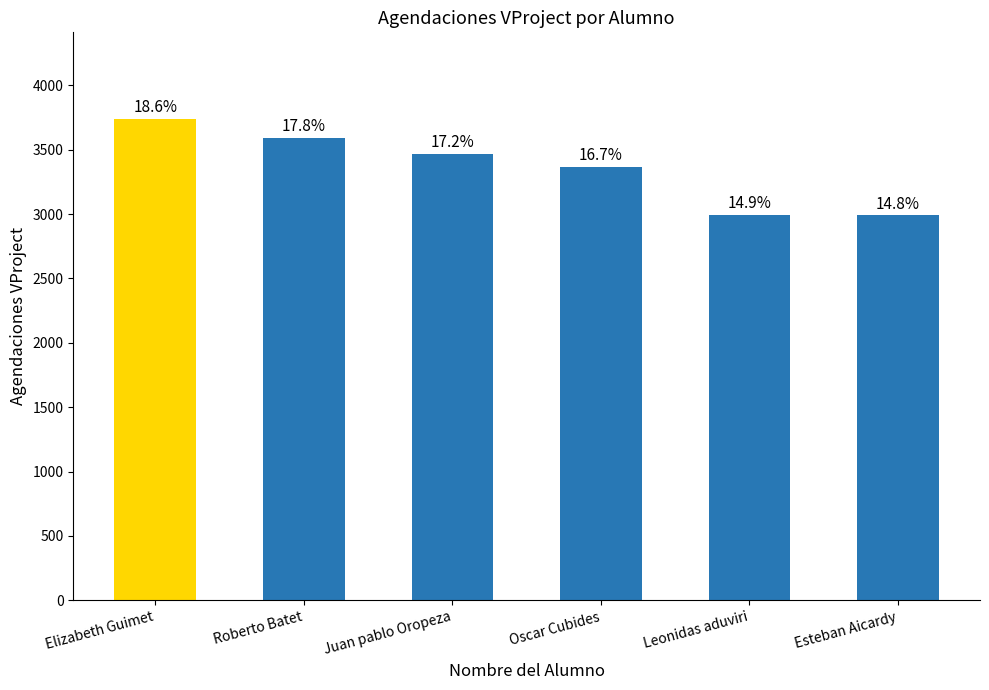

Where is the data nearest to the value 3364?

Oscar Cubides